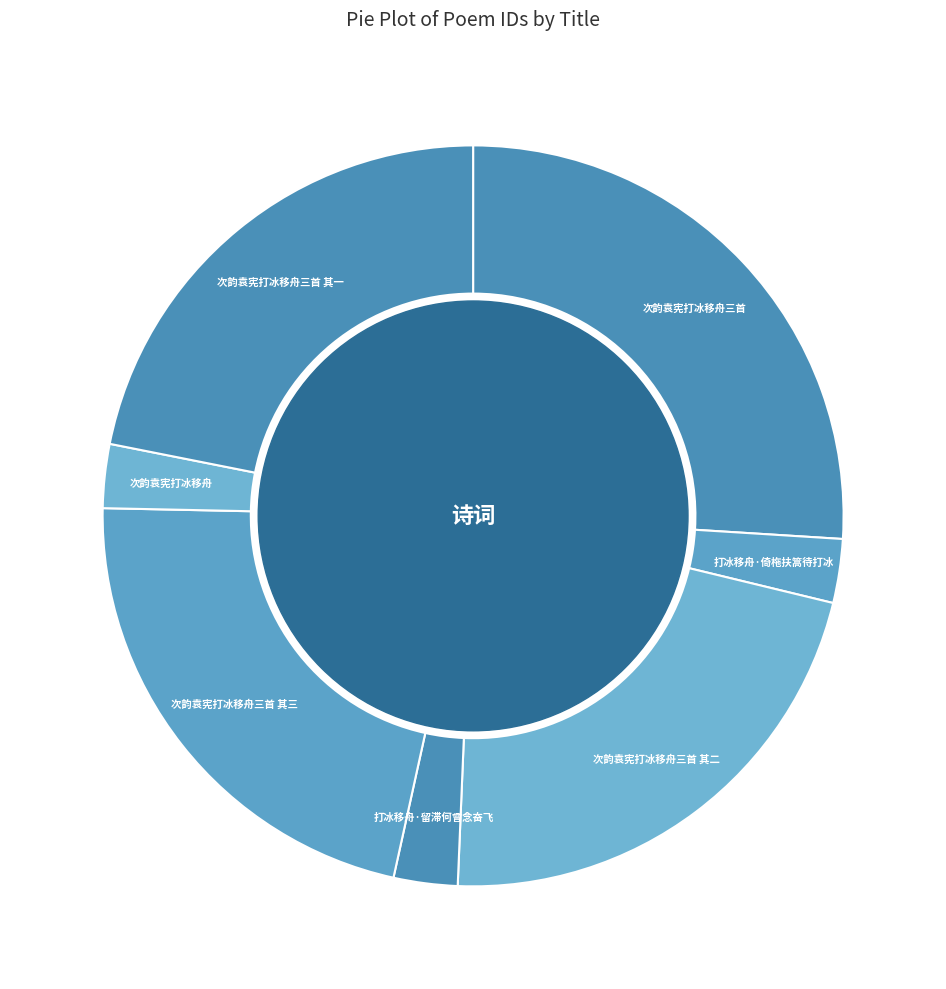

How many segments does this pie chart have?

7